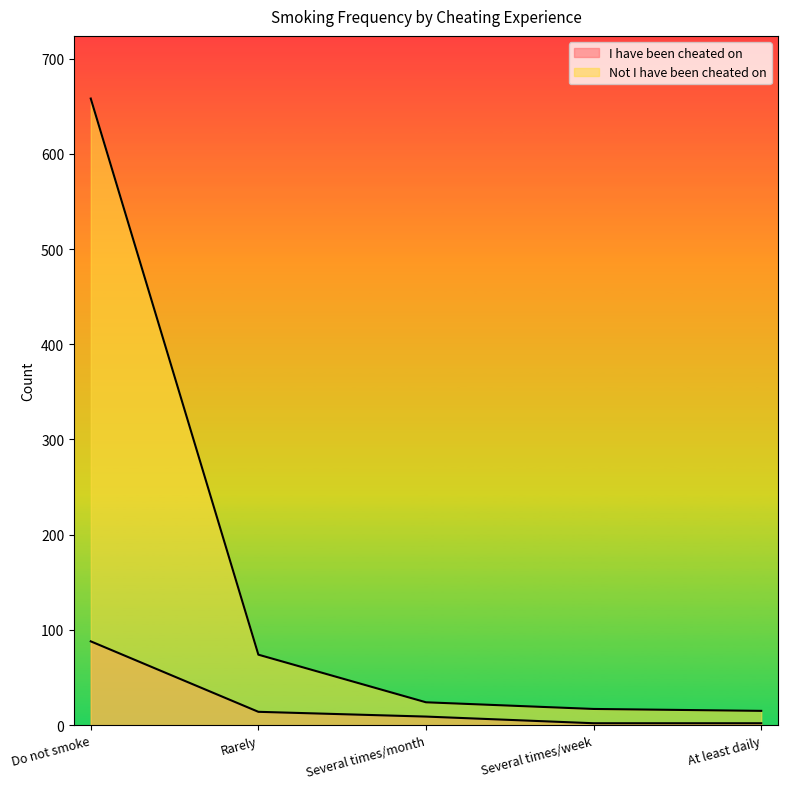

What is the difference between the I have been cheated on values at Several times/month and Rarely?

5